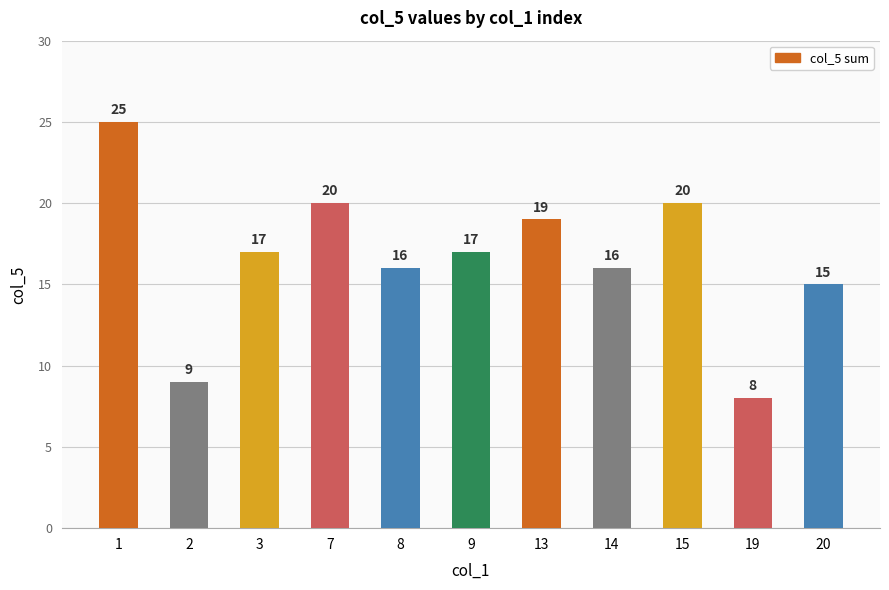

Approximately how many times larger is the value at 1 compared to 2?

2.8